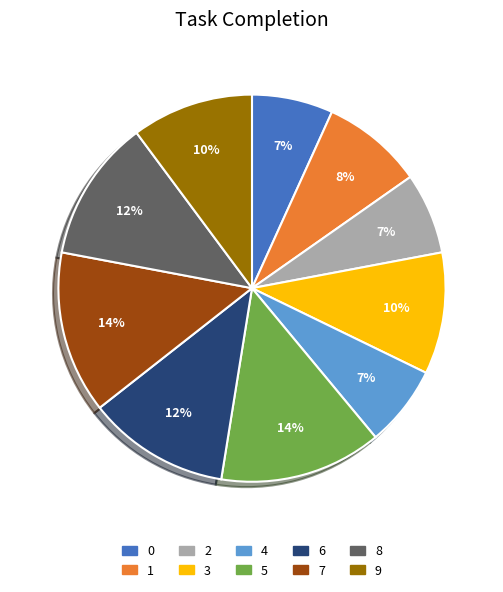

Which has a higher value, 1 or 4?

1